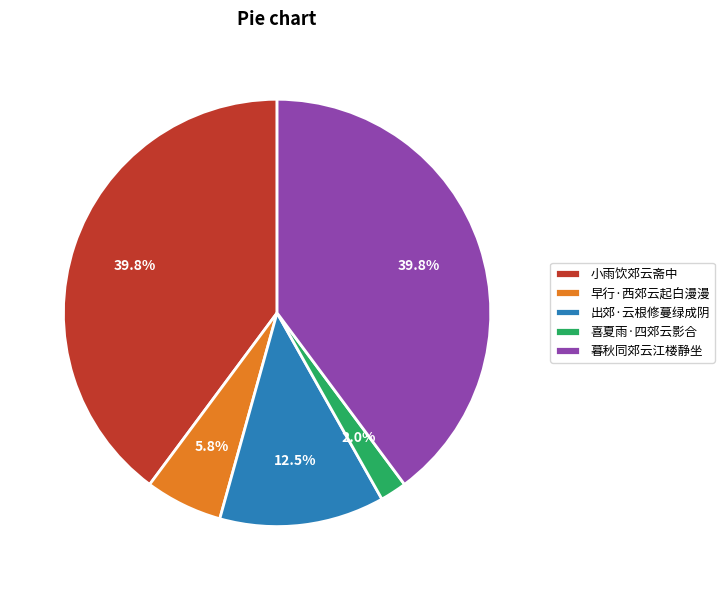

How much of the chart is everything except 暮秋同郊云江楼静坐?

60.2%